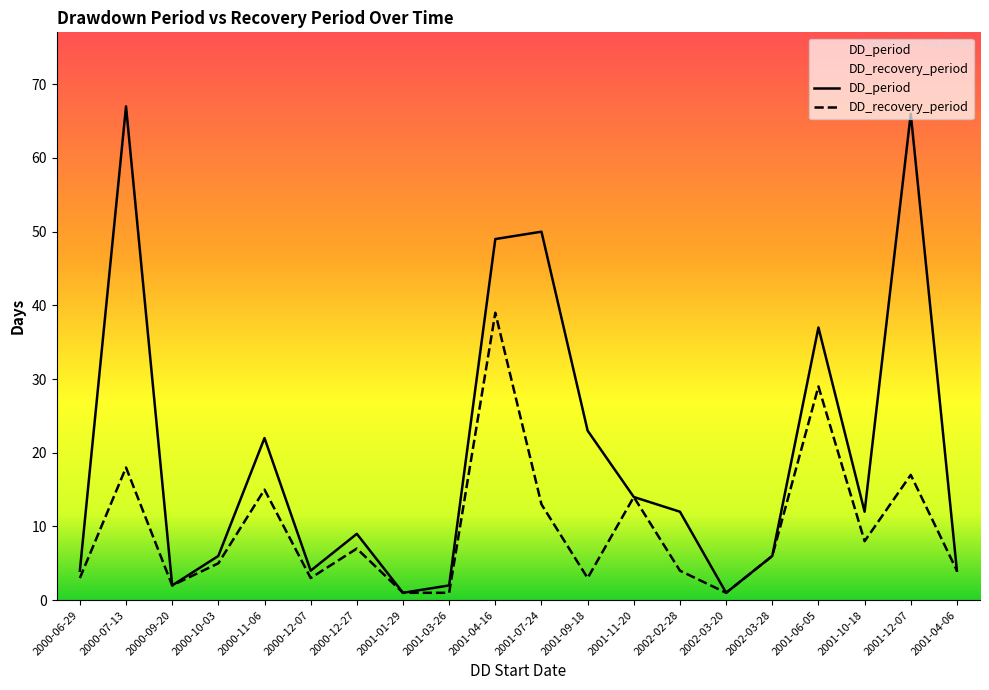

What position from the left is 2001-12-07?

19